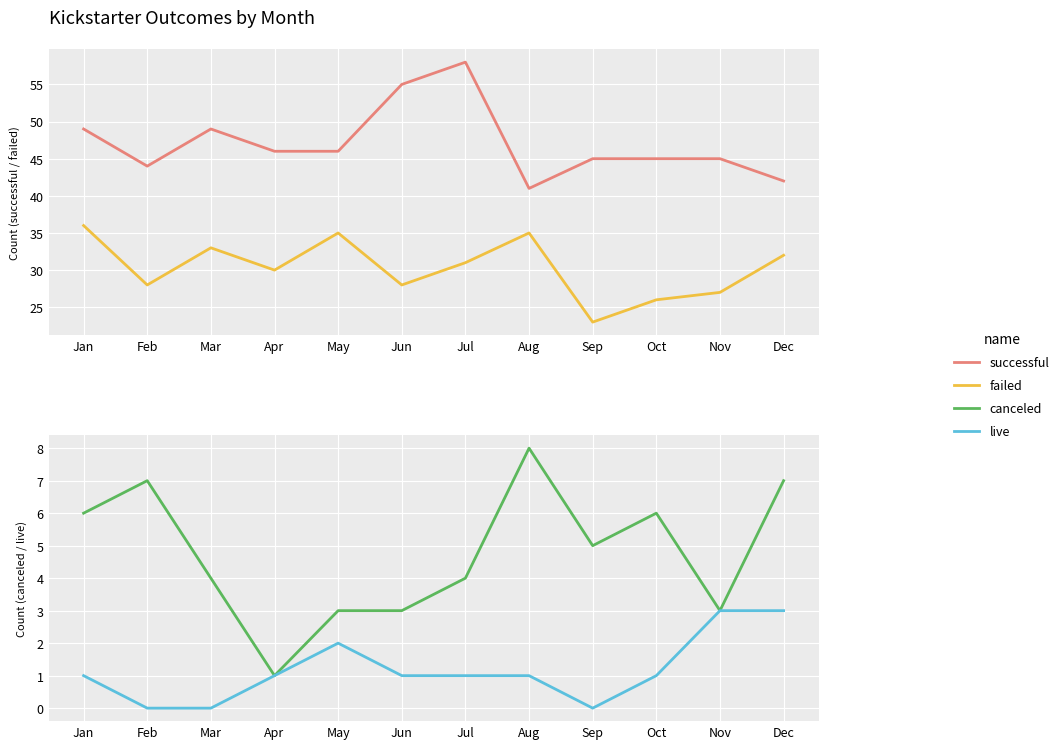

True or false: live and successful intersect in this chart.

False